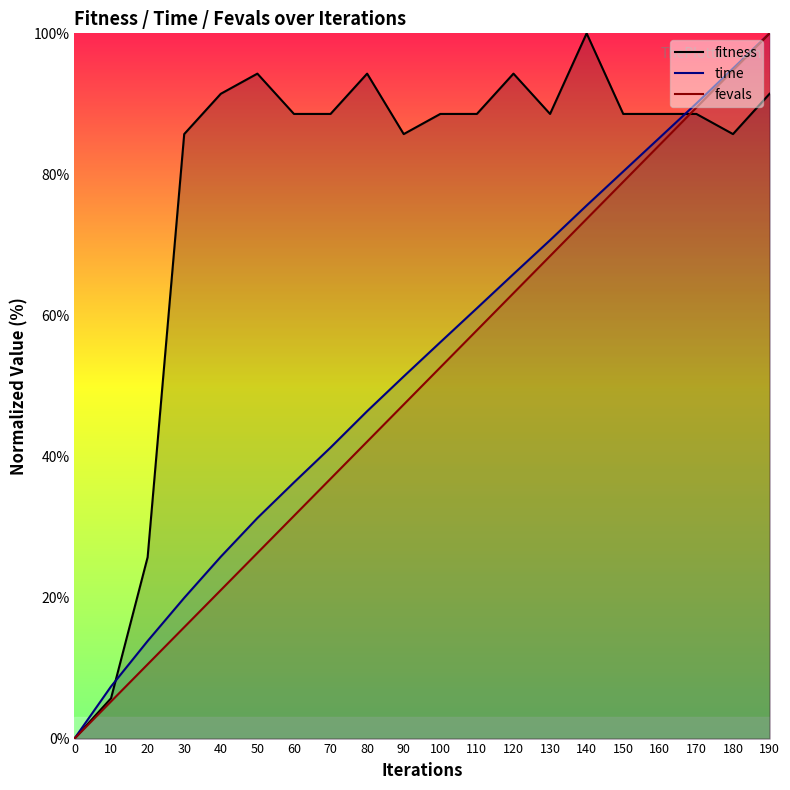

Where is time nearest to the value 50?

90